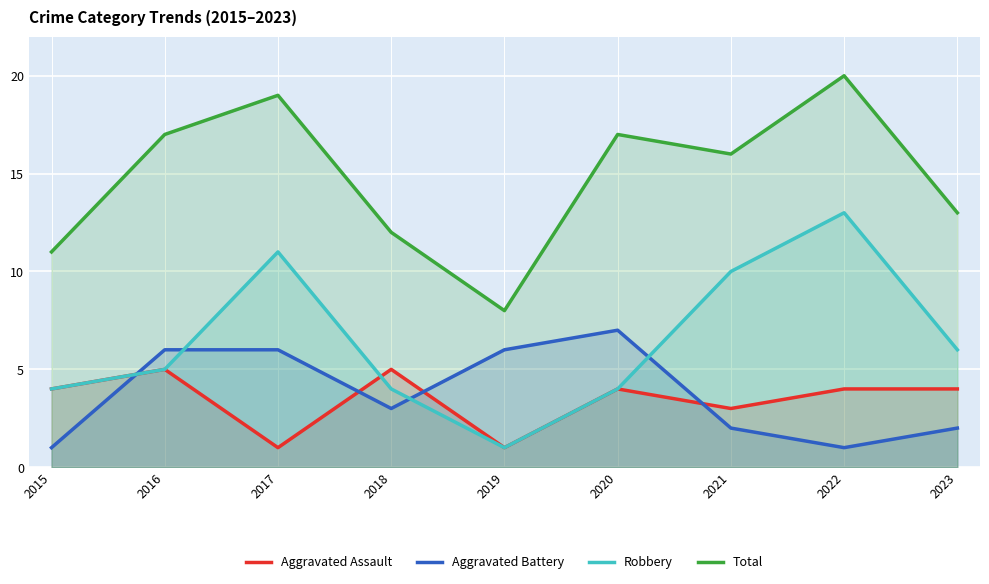

What is the average value of the Robbery series?

6